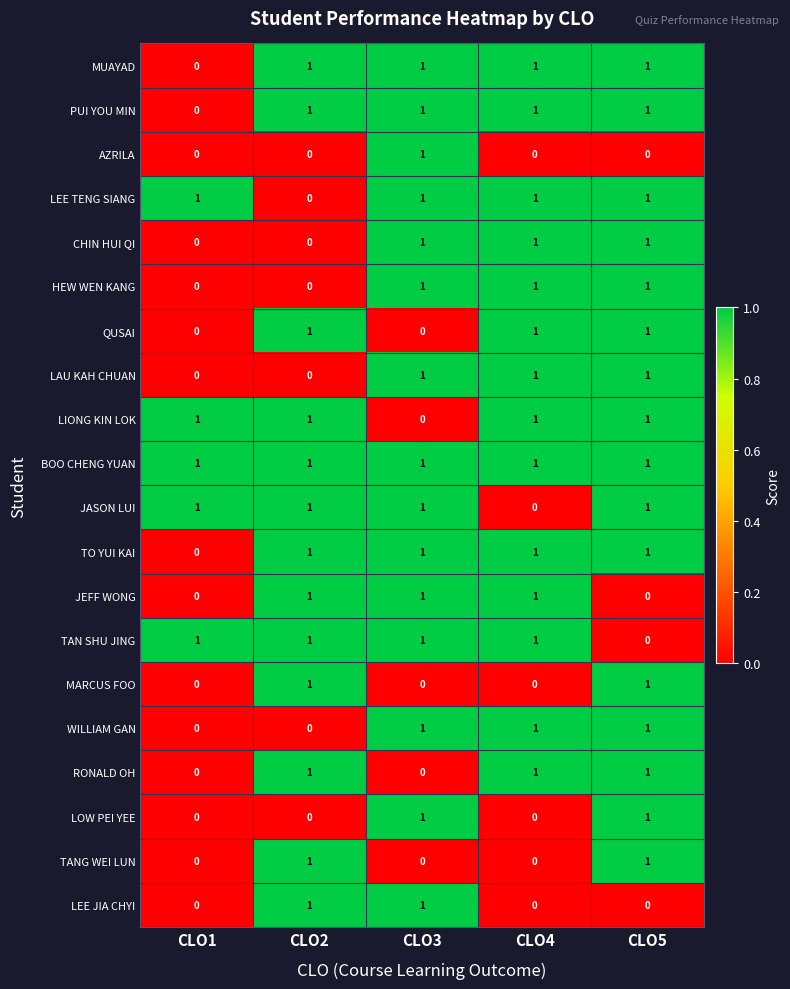

At which category is the sum across all series the highest?

CLO5